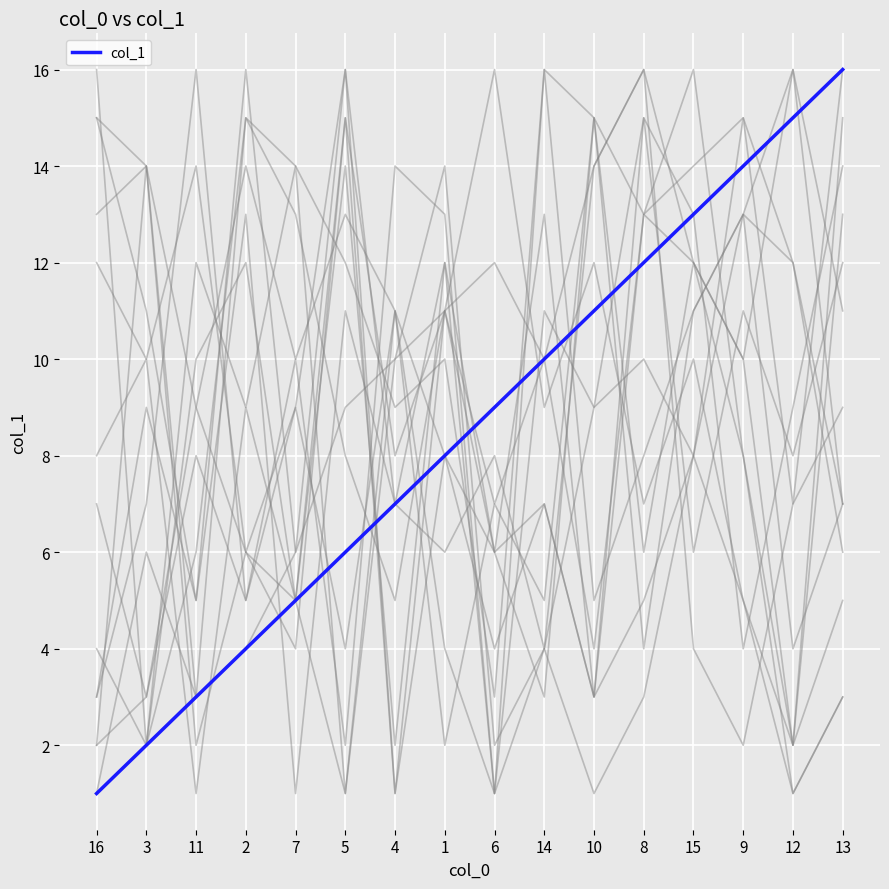

Reading left to right, what are all the values shown in this chart?

1	2	3	4	5	6	7	8	9	10	11	12	13	14	15	16